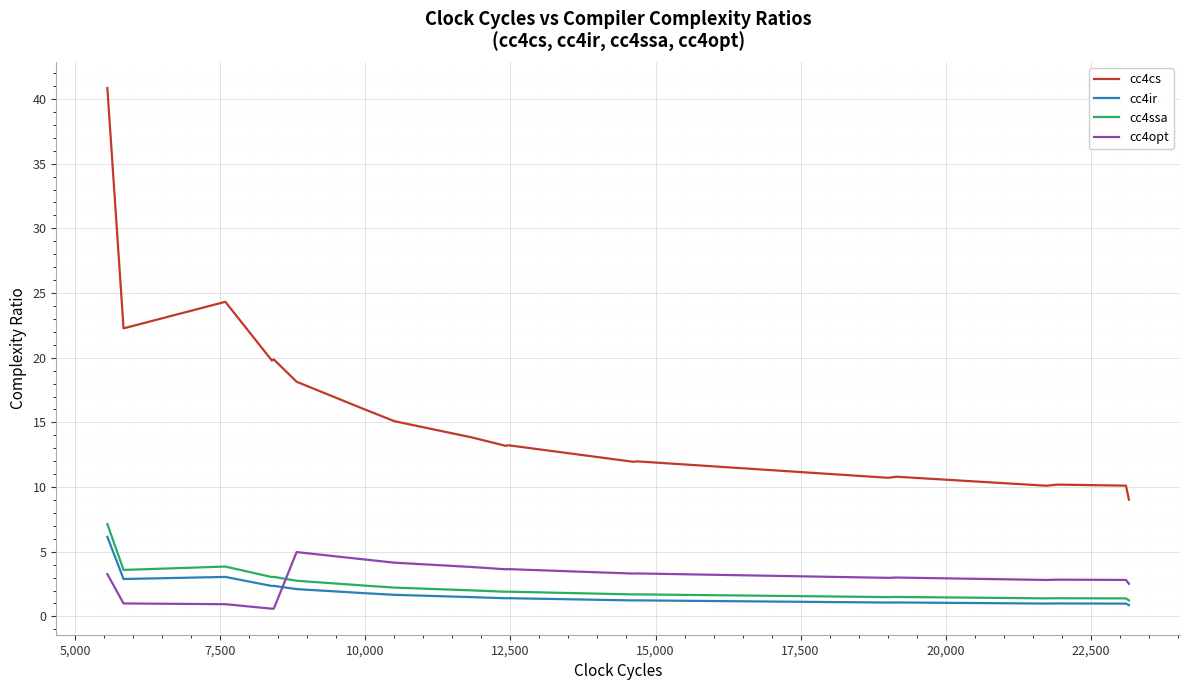

List the series in order of their peak value, highest first.

cc4cs, cc4ssa, cc4ir, cc4opt